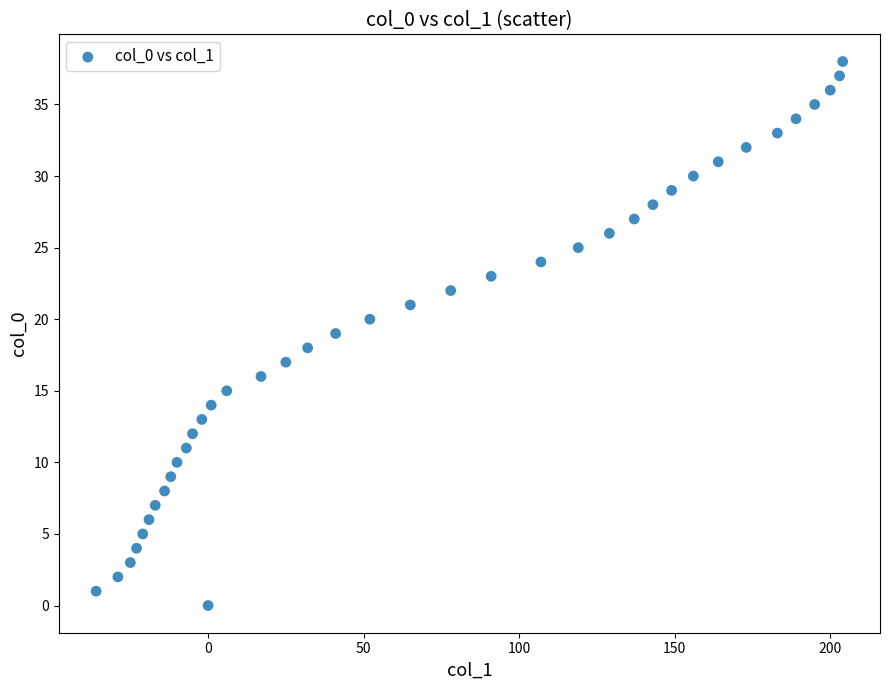

What is the range of Y values (max minus min)?

38